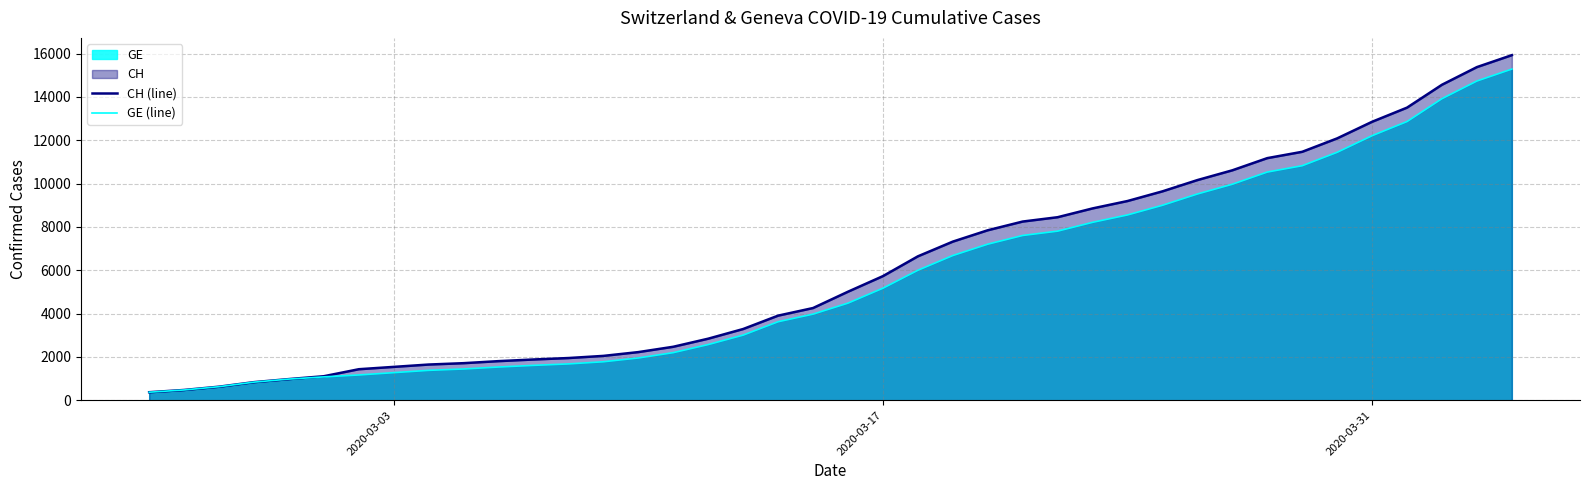

What is the value of the CH (line) point at the 16th from the left?

2472